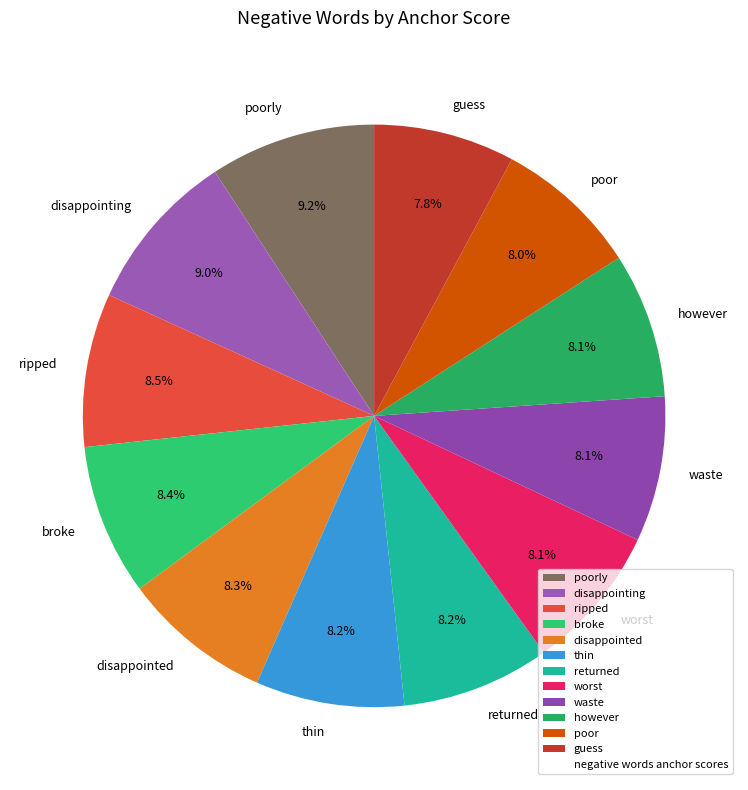

Does broke represent more than half of the total?

No